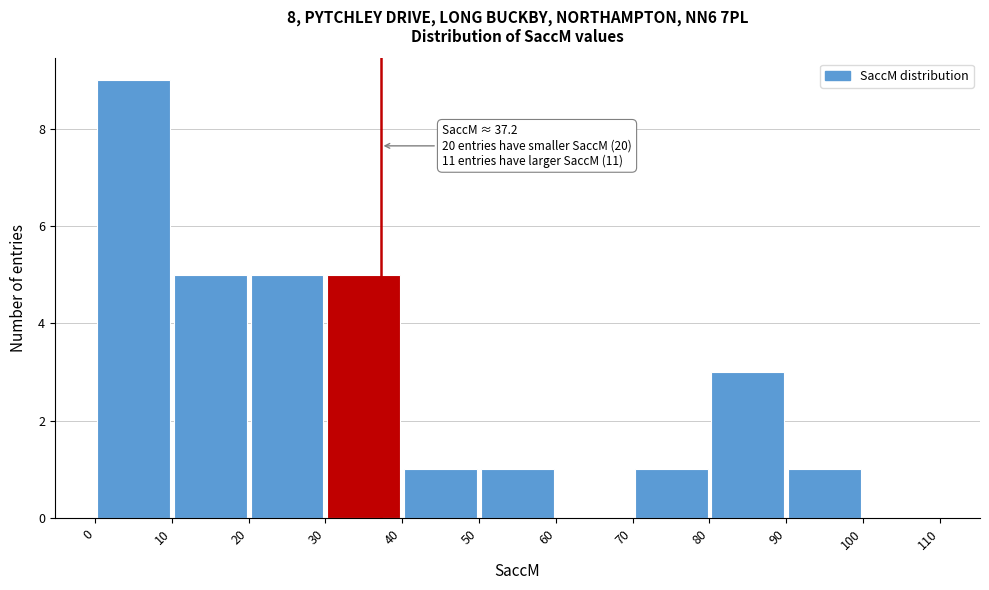

Over which range of the x-axis is the bar tallest?

0 to 10